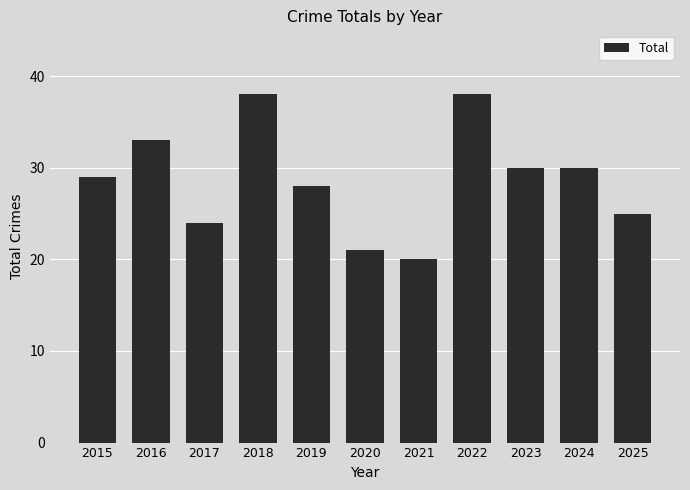

What is the value of the 10th bar from the left?

30